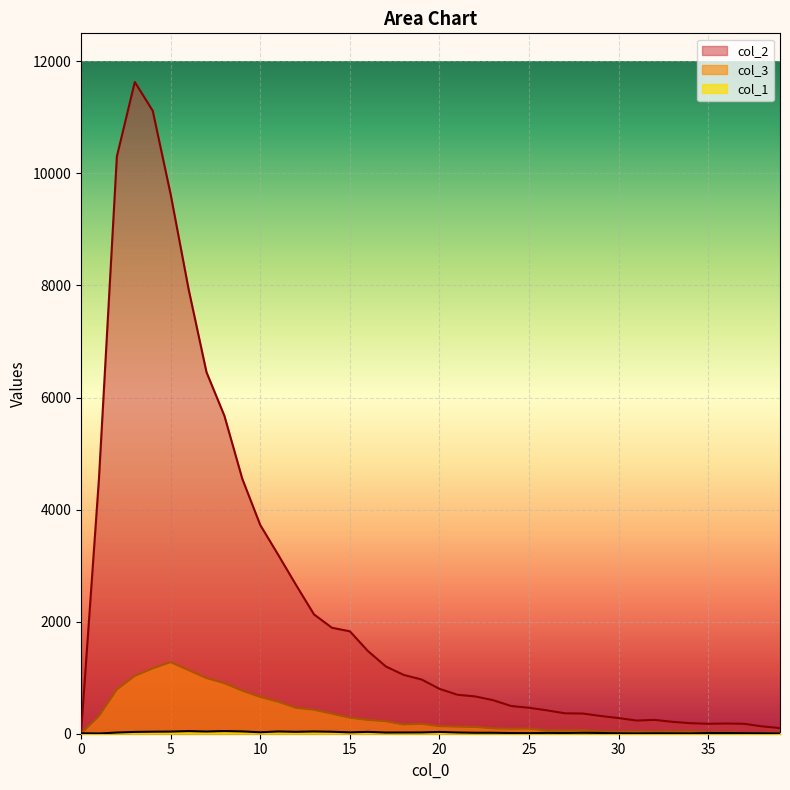

Reading right to left, what are all the values shown in this chart?

col_1: 5	7	9	13	13	6	7	8	5	8	13	17	13	15	10	12	17	17	22	32	23	22	21	33	24	35	40	34	40	26	41	48	39	47	38	36	32	21	4	9
col_2: 101	131	177	182	177	188	212	247	235	279	316	360	364	417	463	494	598	665	696	801	968	1050	1202	1478	1828	1891	2129	2653	3194	3725	4547	5673	6452	7937	9627	11118	11631	10303	4554	0
col_3: 17	16	15	23	26	39	36	36	35	36	35	62	57	58	90	87	94	120	125	133	176	163	222	245	285	357	427	460	571	656	768	901	993	1135	1277	1165	1031	789	312	0